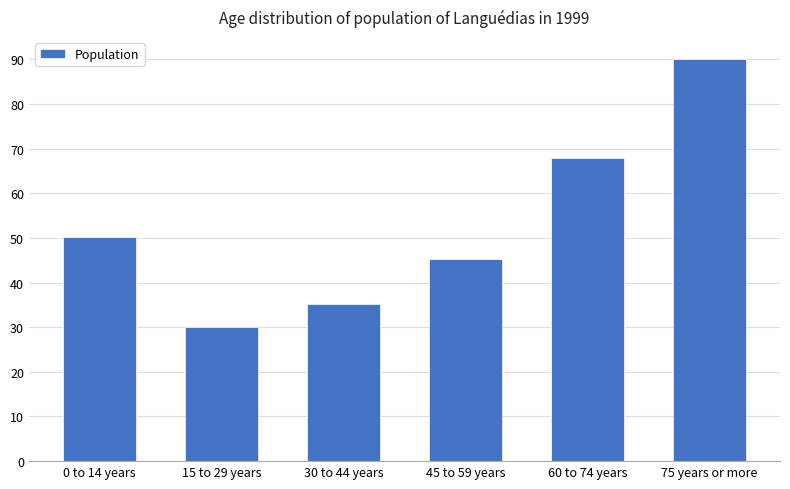

The chart shows a value of 35.1 at 30 to 44 years. True or false?

True